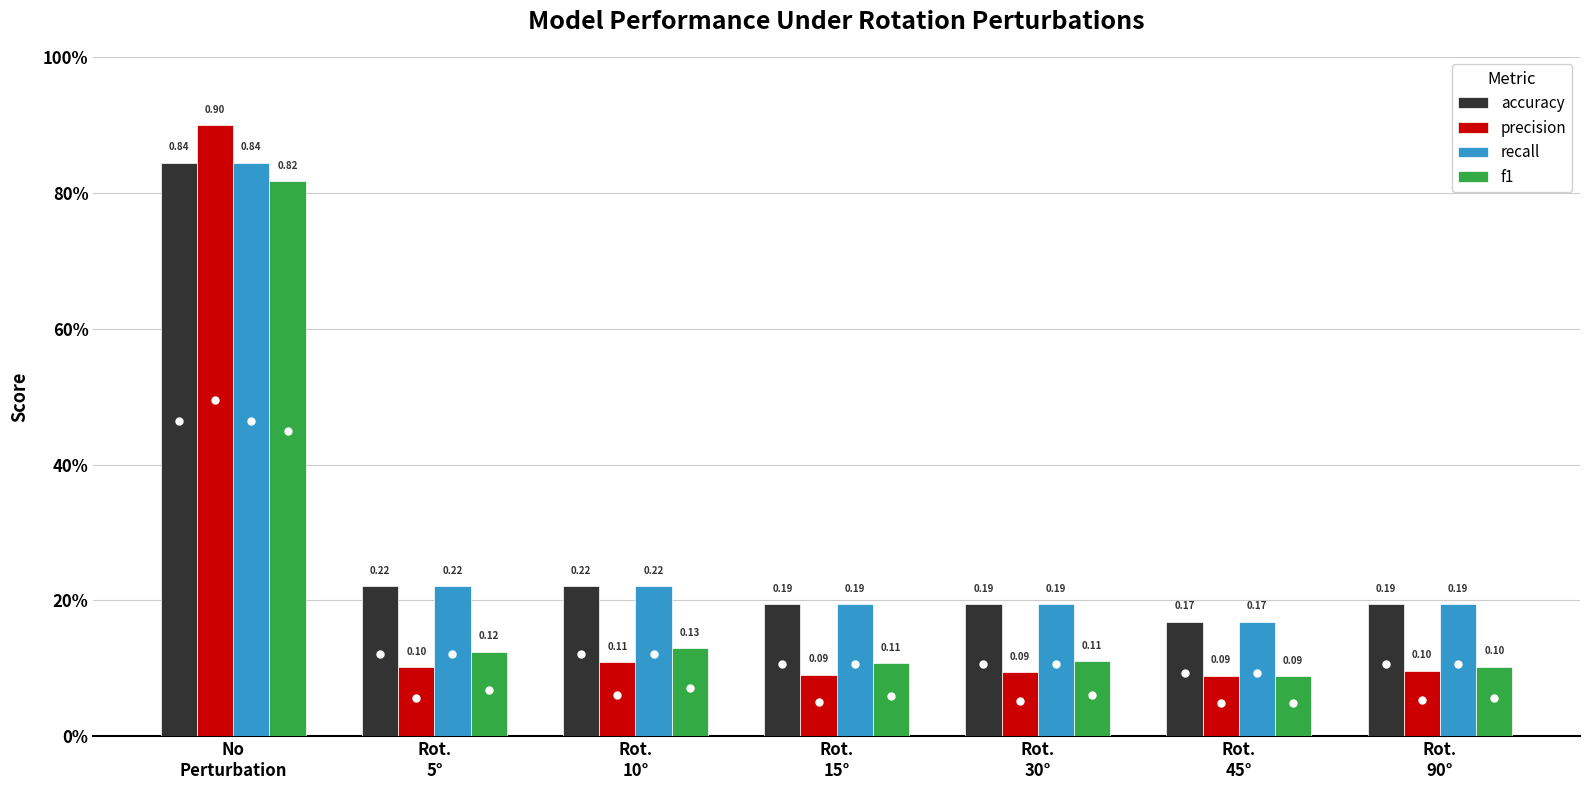

What is the sum of all precision values?

1.5